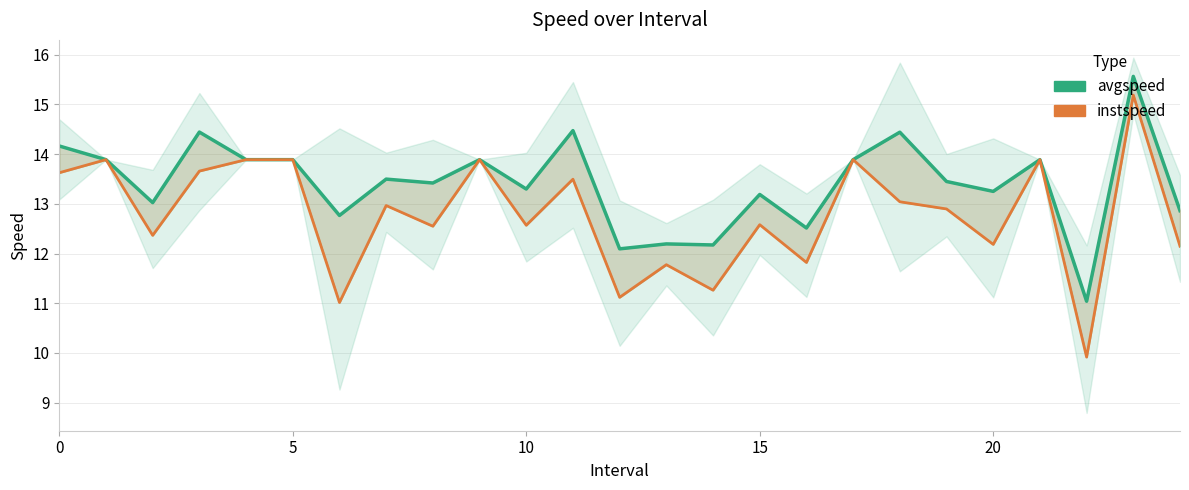

Which series has the largest total across all categories?

avgspeed